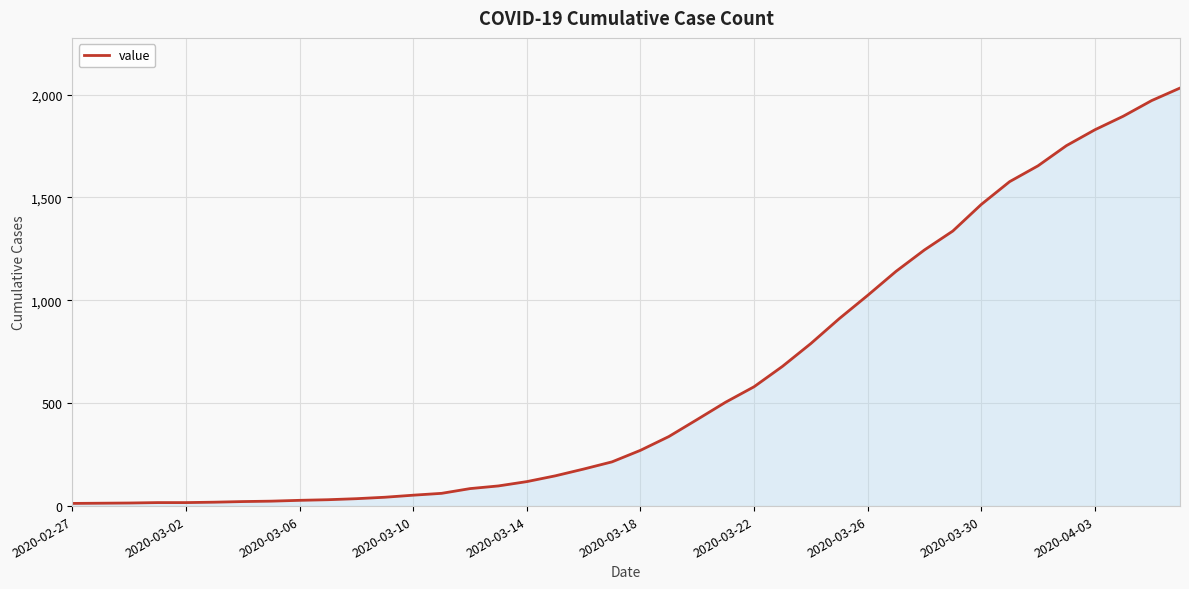

What is the maximum value shown in the chart?

2032